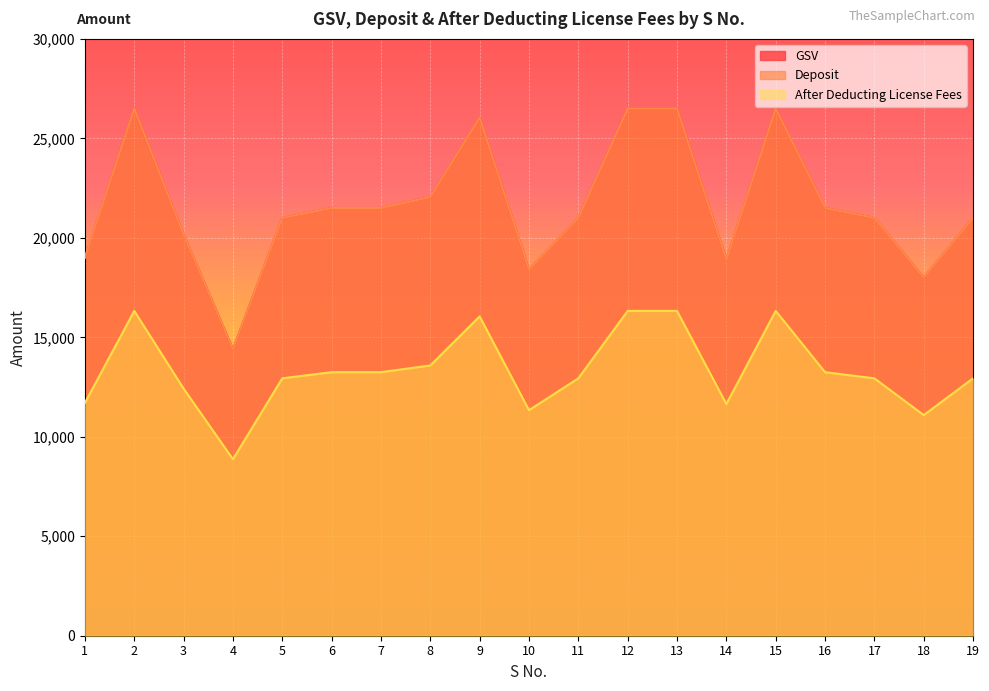

Rank the categories by After Deducting License Fees value from highest to lowest.

2, 12, 13, 15, 9, 8, 6, 7, 16, 5, 11, 17, 19, 3, 1, 14, 10, 18, 4